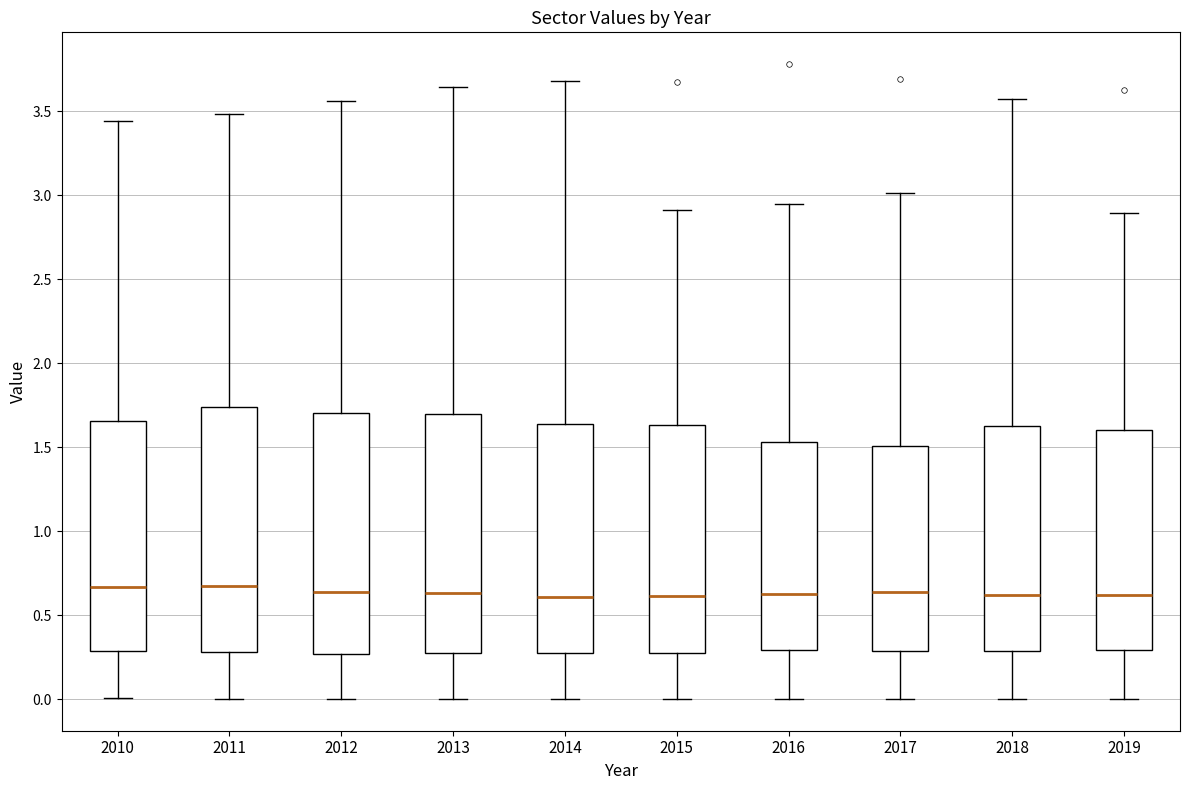

Where is the upper edge of the box at x = 2015 on the y-axis? The values are not printed on the chart, so give them approximately, as read against the axis.

1.65